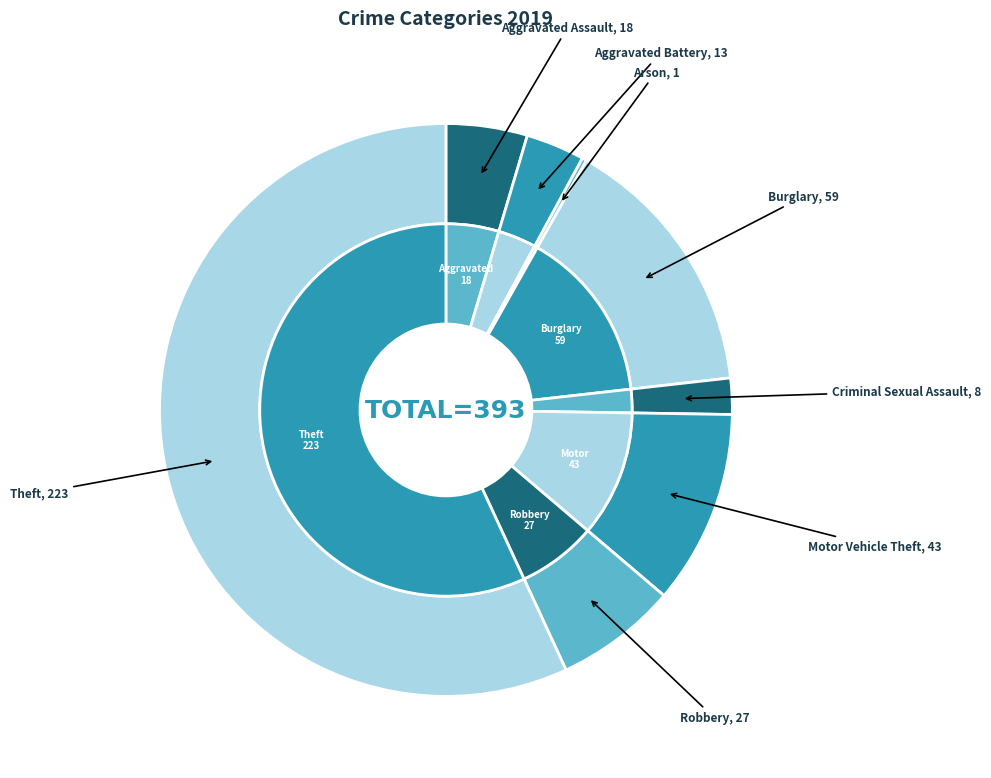

The Arson slice represents 1% of the pie. True or false?

False